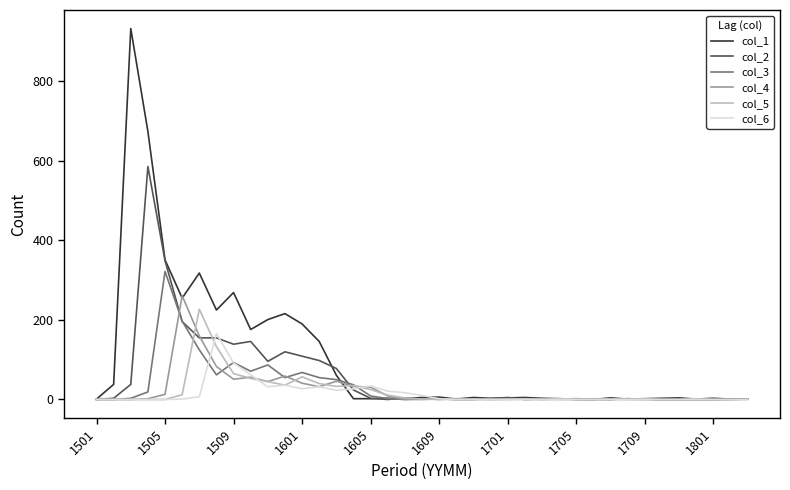

Which series has the largest range (max minus min)?

col_1